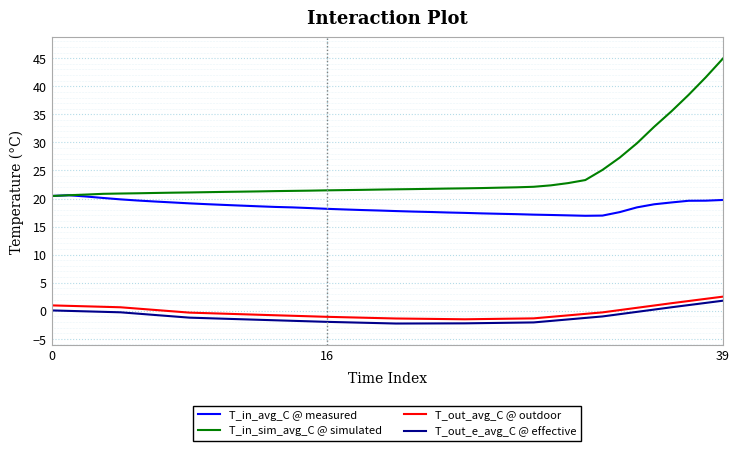

Which series has the widest spread of values?

T_in_sim_avg_C @ simulated